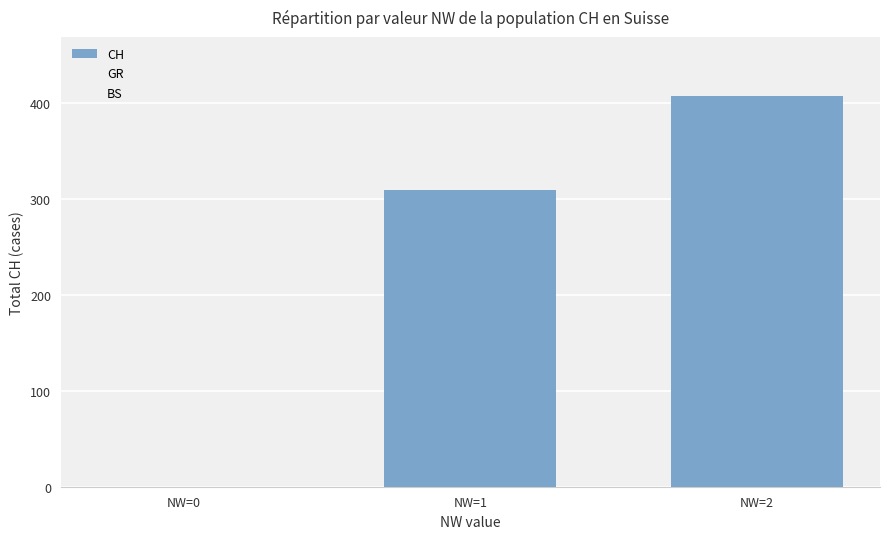

What is the change in value from NW=0 to NW=2?

+408